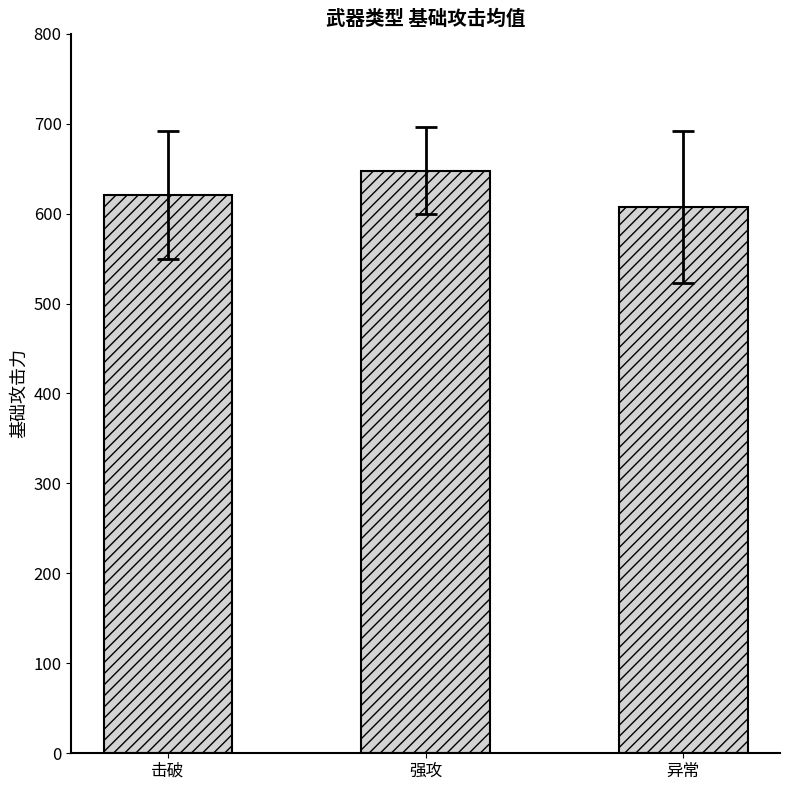

Does the chart contain any negative values?

No